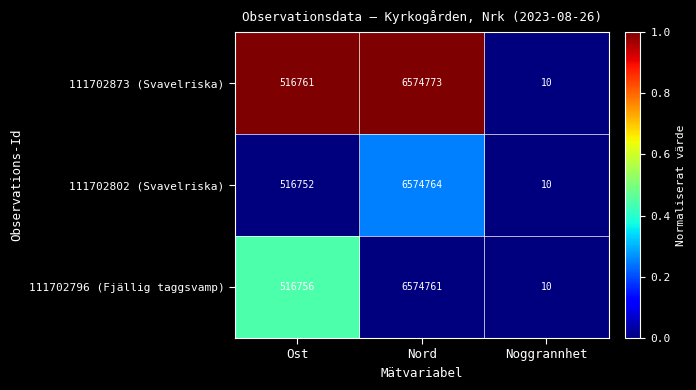

What is the difference between the maximum and second lowest values in the 111702796 (Fjällig taggsvamp) series?

6058005